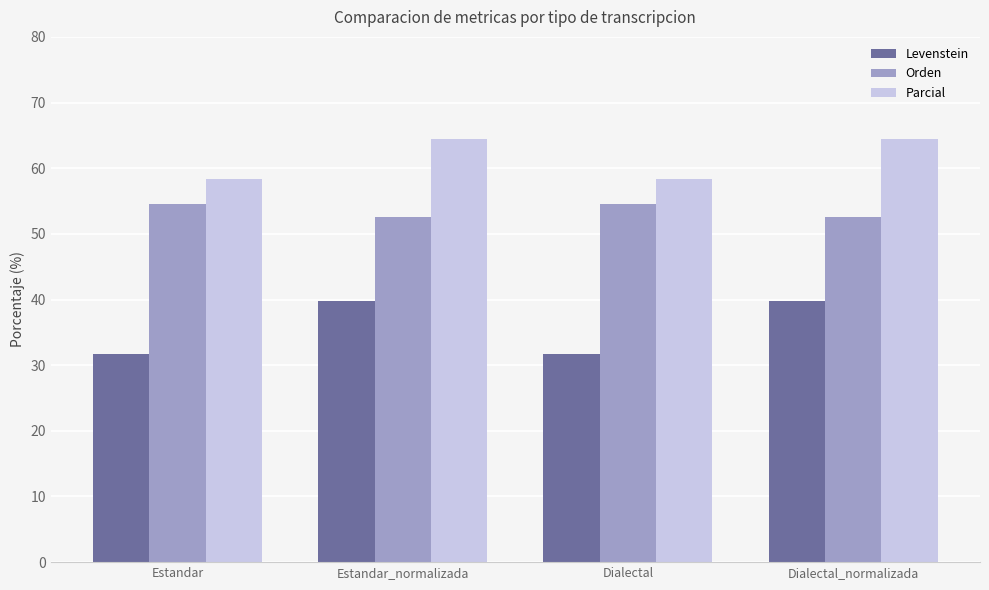

What is the value of the Parcial bar at the 3rd from the left?

58.4